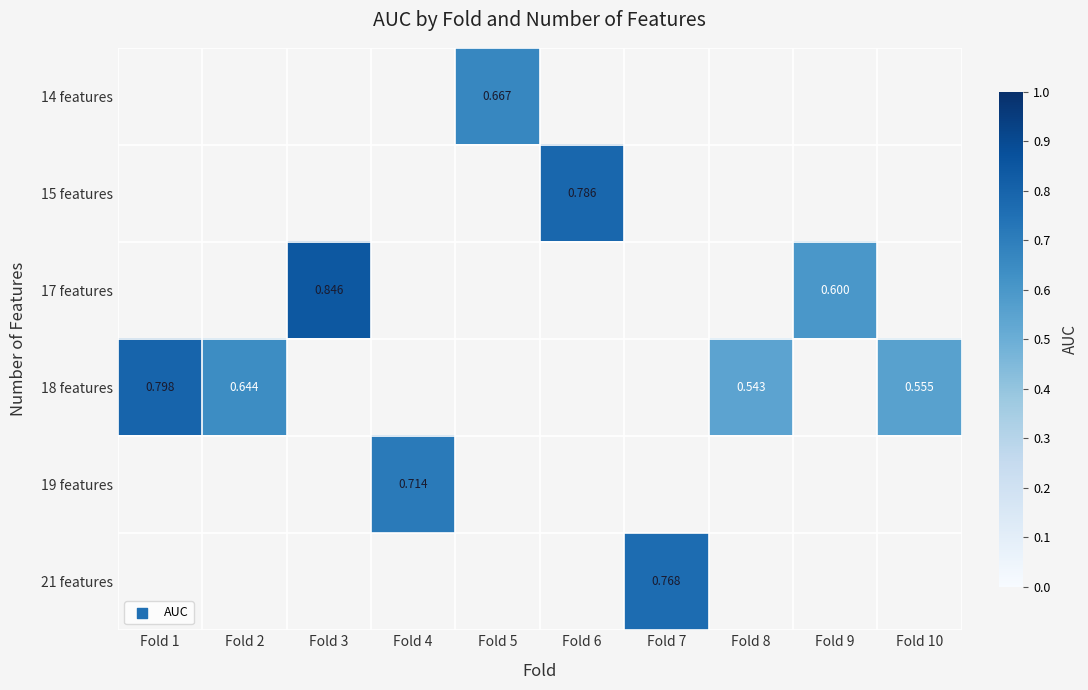

How many values in 18 features are above zero?

4